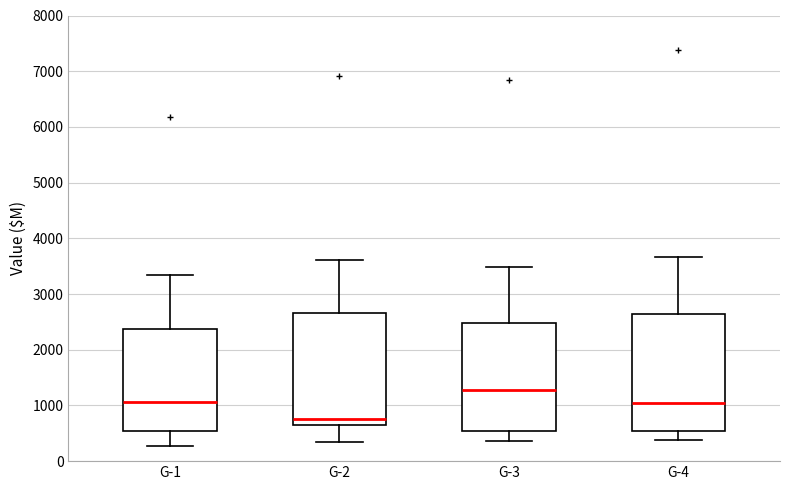

Which box has the lowest median line?

G-2